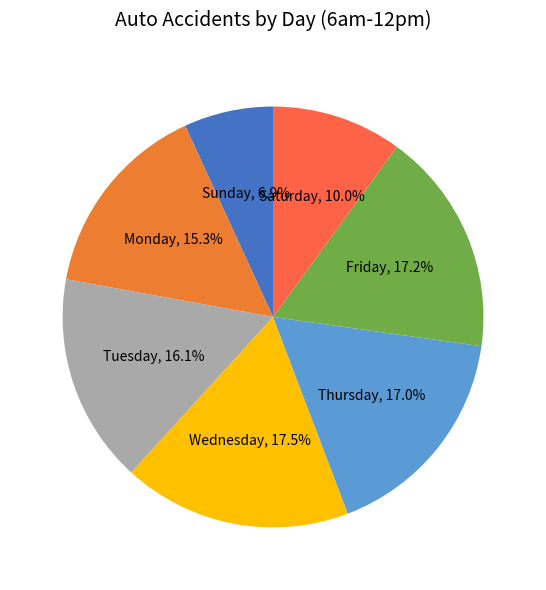

Which slice is the smallest?

Sunday